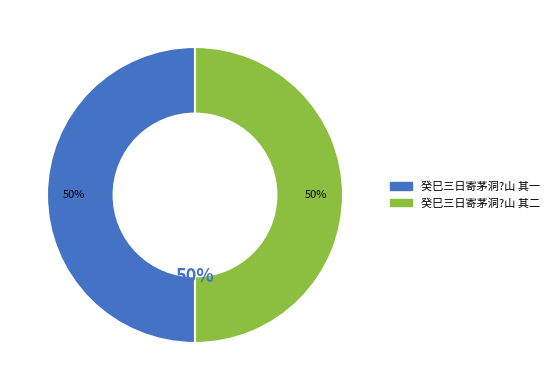

How many slices are in this pie chart?

2